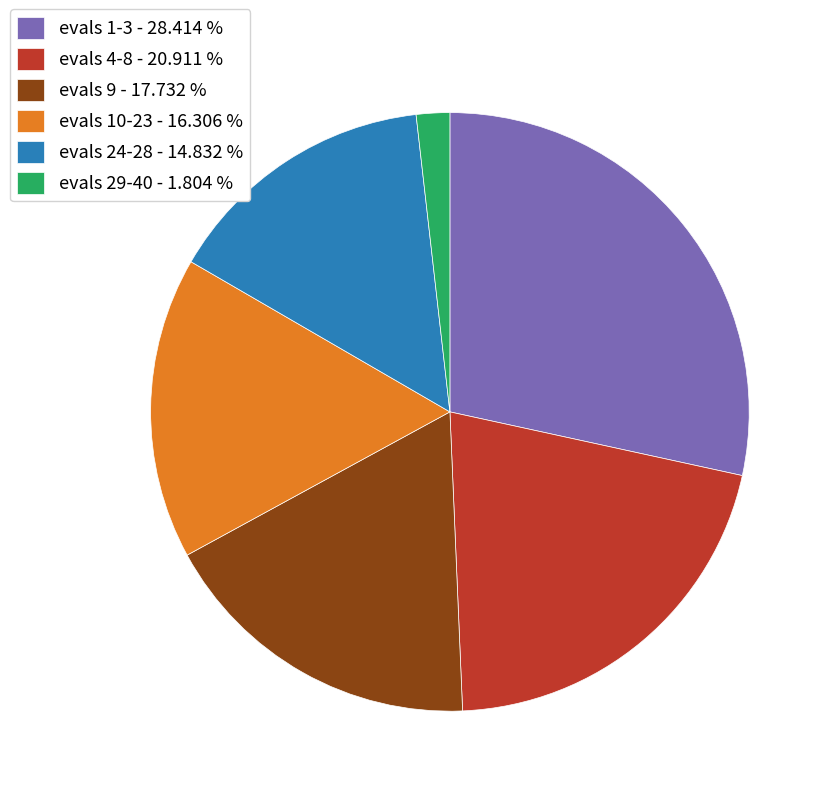

Is it true that evals 1-3 is 18% of the pie?

False